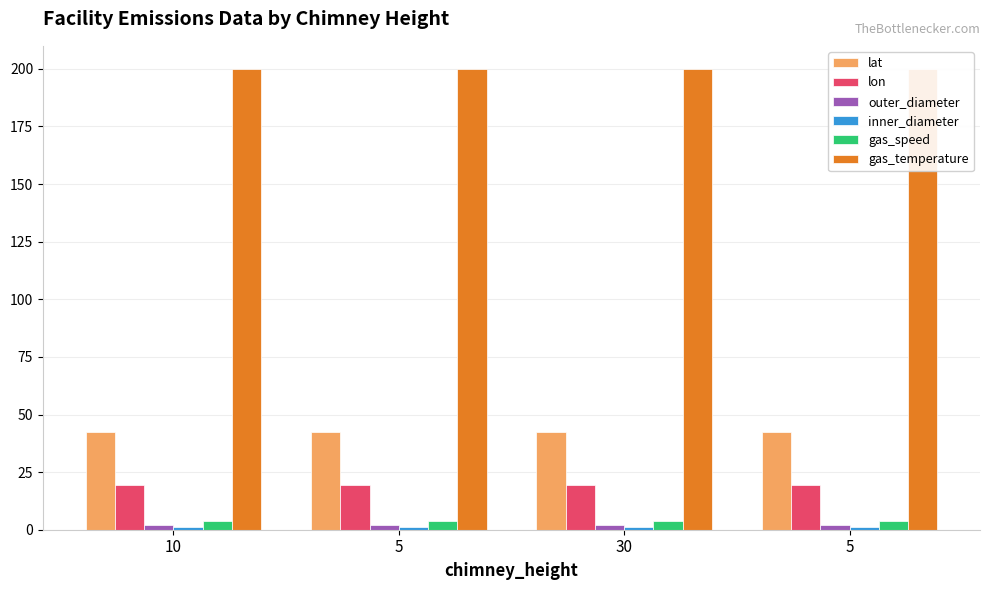

Read the inner_diameter value at 30.

1.0